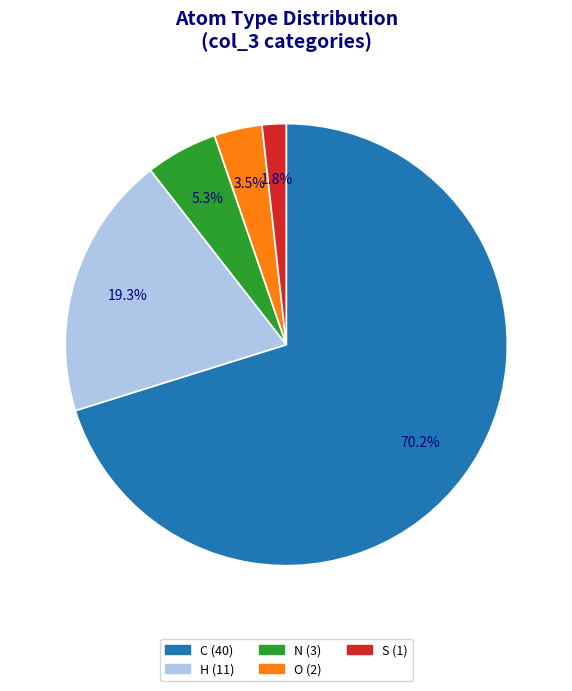

Does any single category account for the majority?

Yes